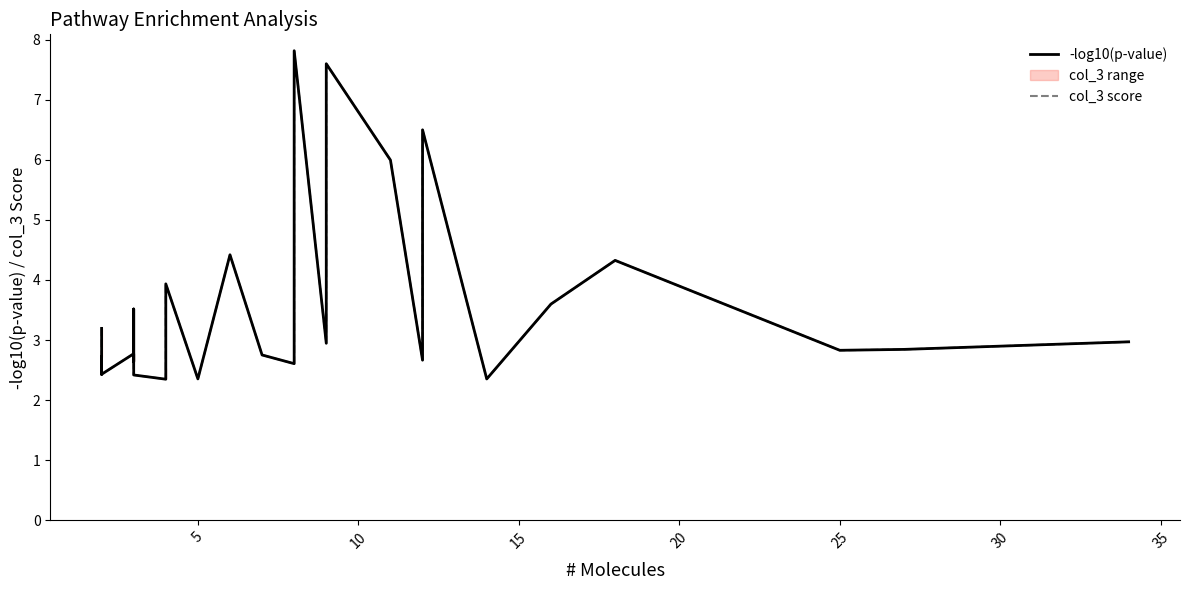

How many distinct data groups are displayed?

2